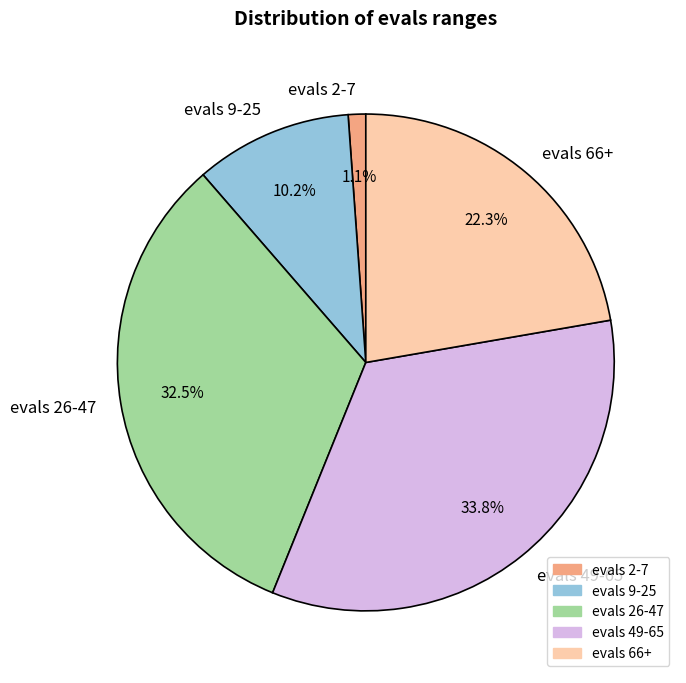

What percentage is NOT represented by evals 49-65?

66.2%